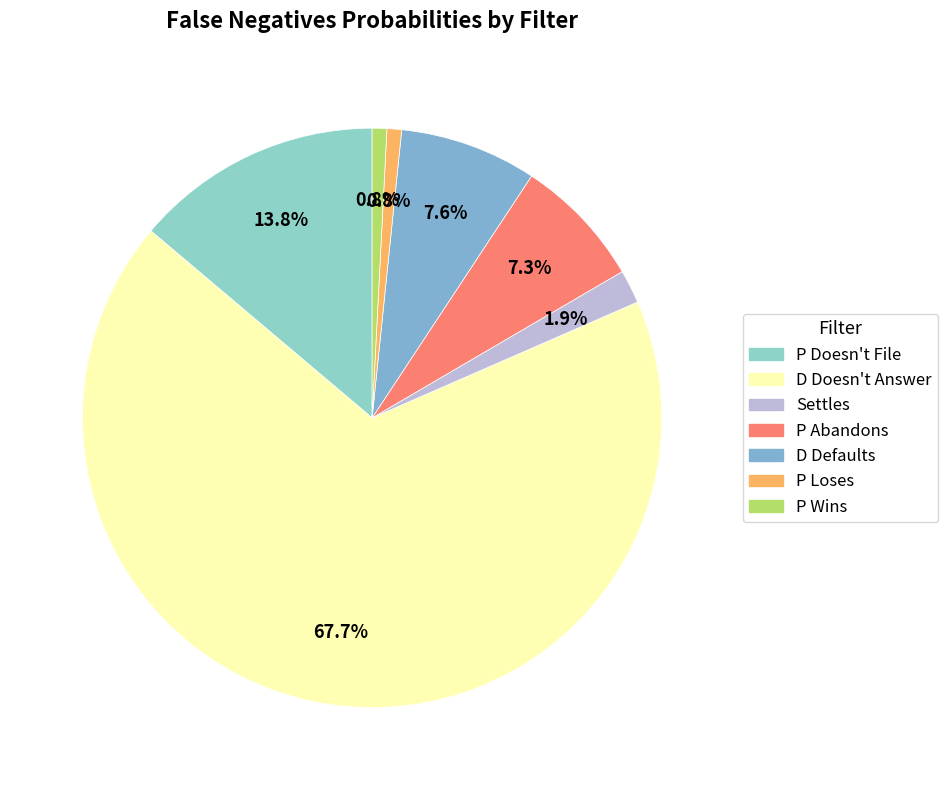

How many segments does this pie chart have?

7